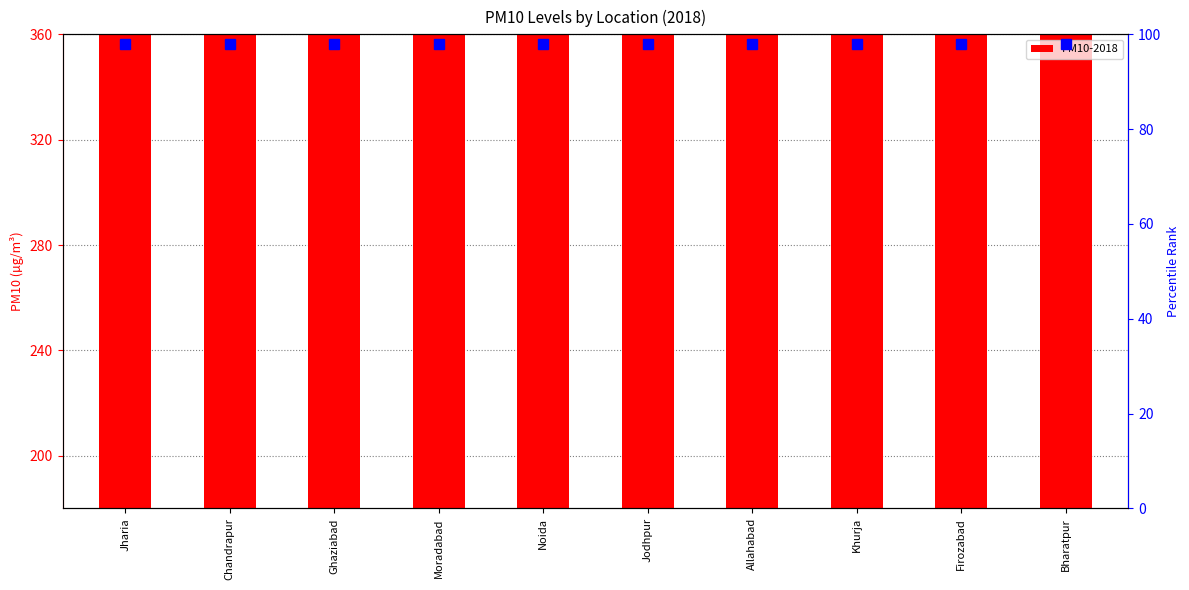

The value at Firozabad is 387. True or false?

False